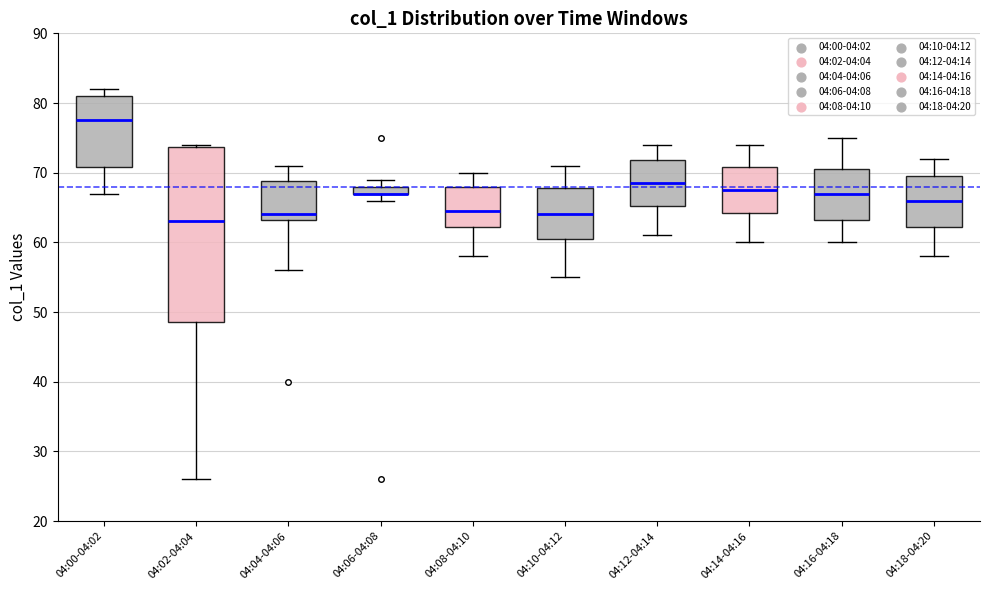

Comparing the boxes themselves (not the whiskers), which one is the tallest?

04:02-04:04